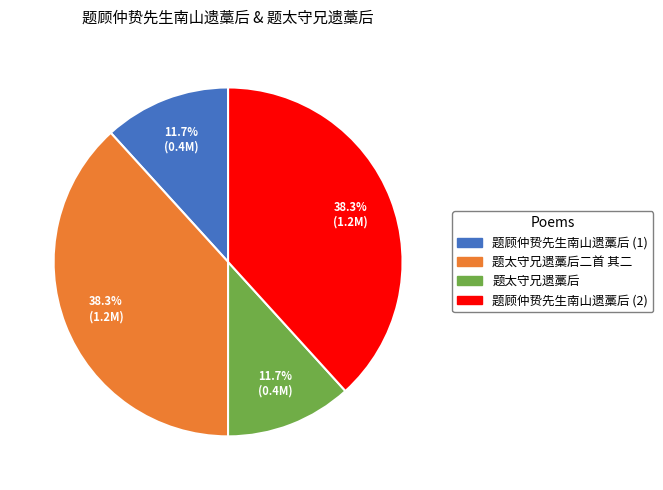

Does any single category account for the majority?

No